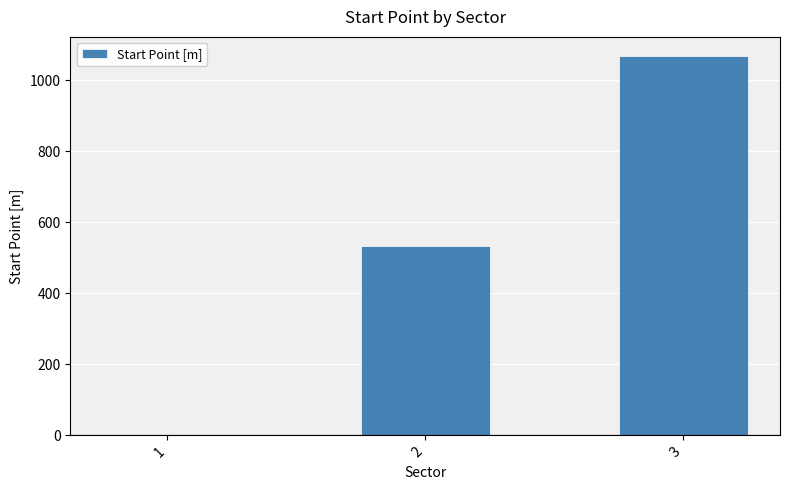

How many series are shown in this chart?

1